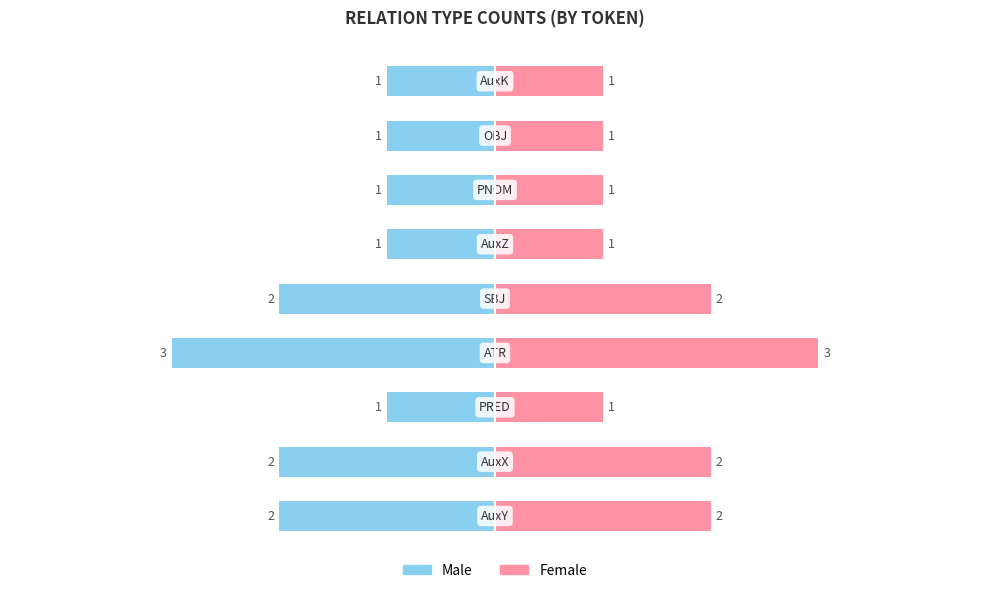

Which series has the largest total across all categories?

Female